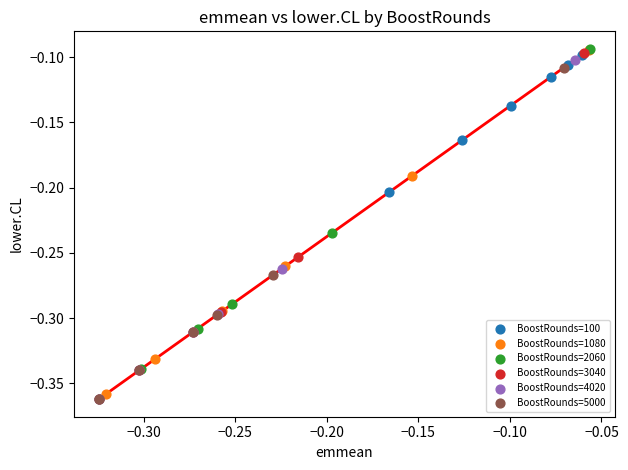

Which series has the largest Y range (max minus min)?

BoostRounds=2060